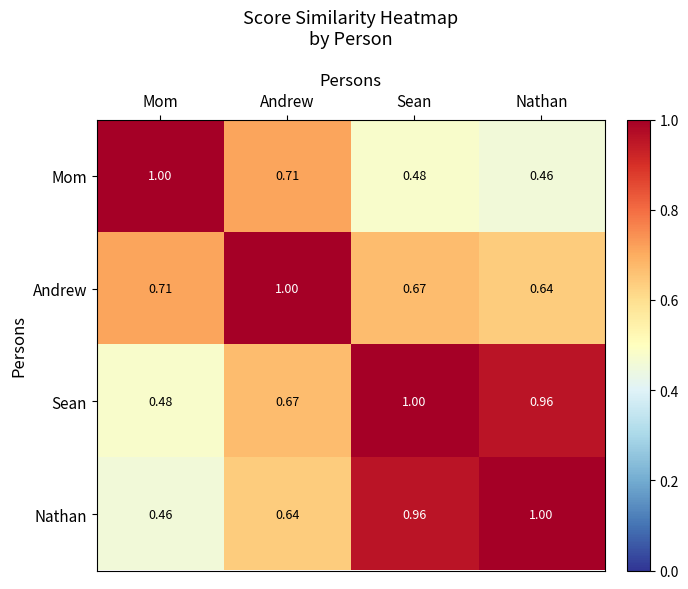

Which series has the largest total across all categories?

Sean